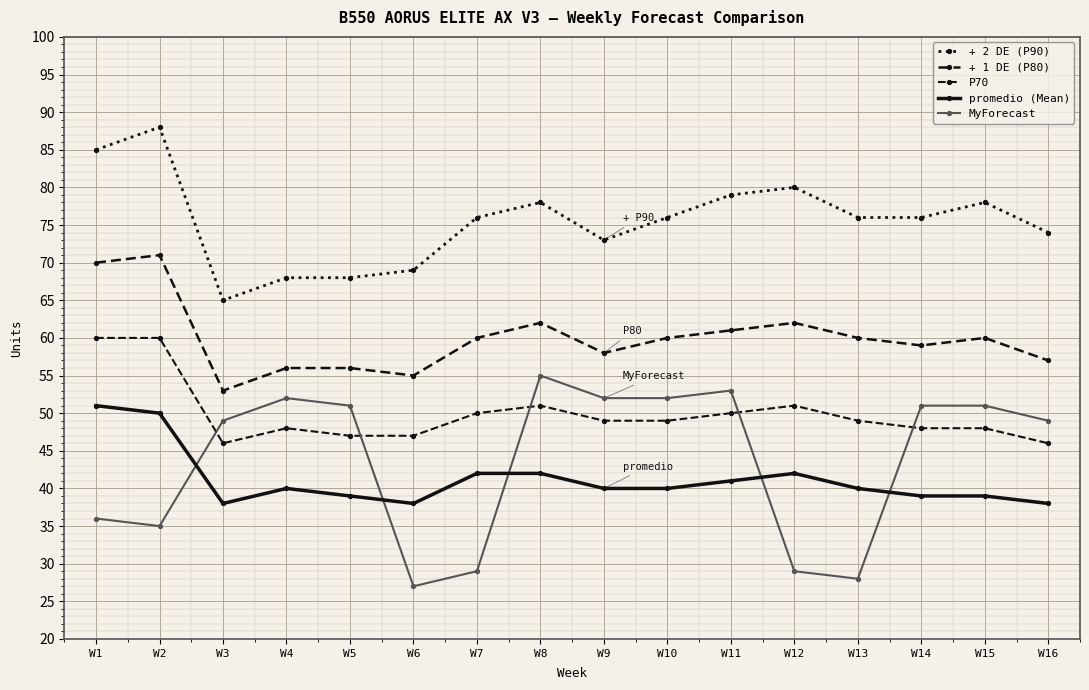

At W11, list the series in order from largest to smallest.

+ 2 DE (P90), + 1 DE (P80), MyForecast, P70, promedio (Mean)